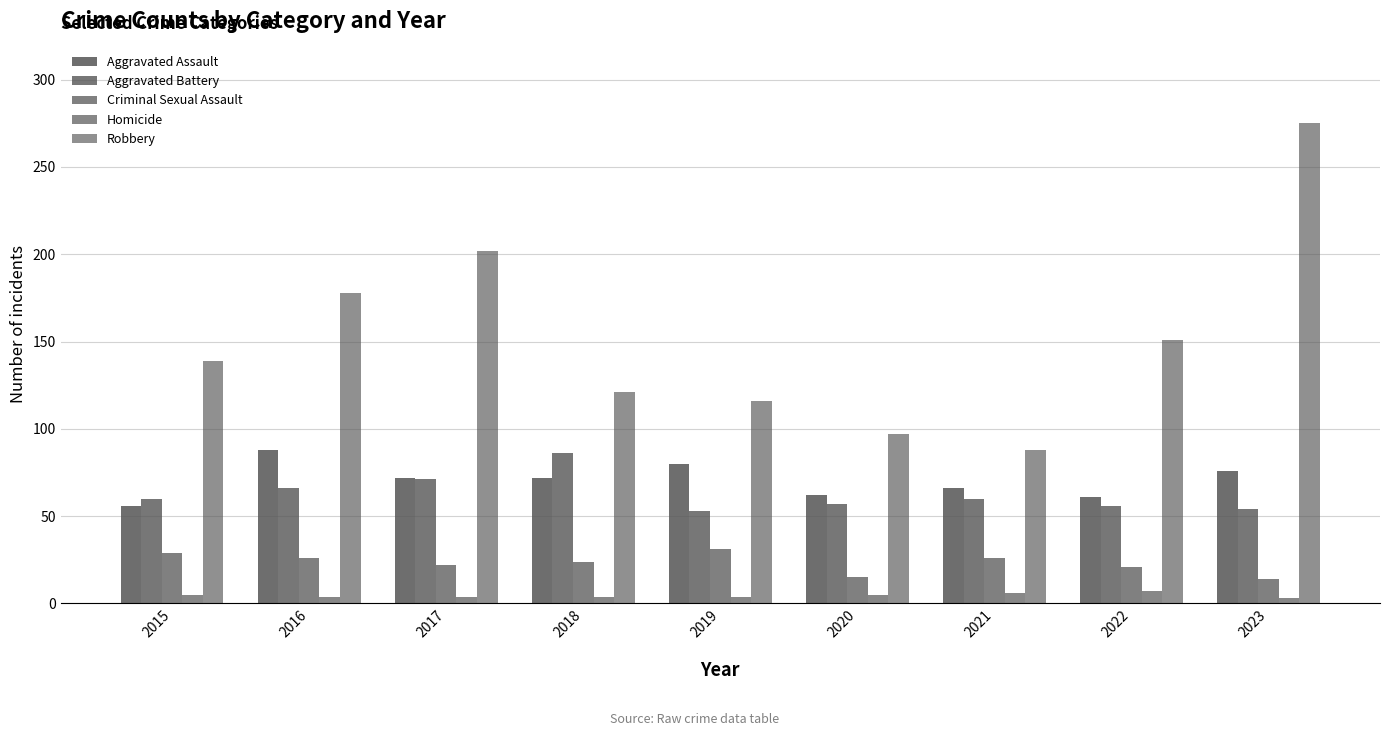

Are the bars grouped side by side (vs. stacked)?

Yes